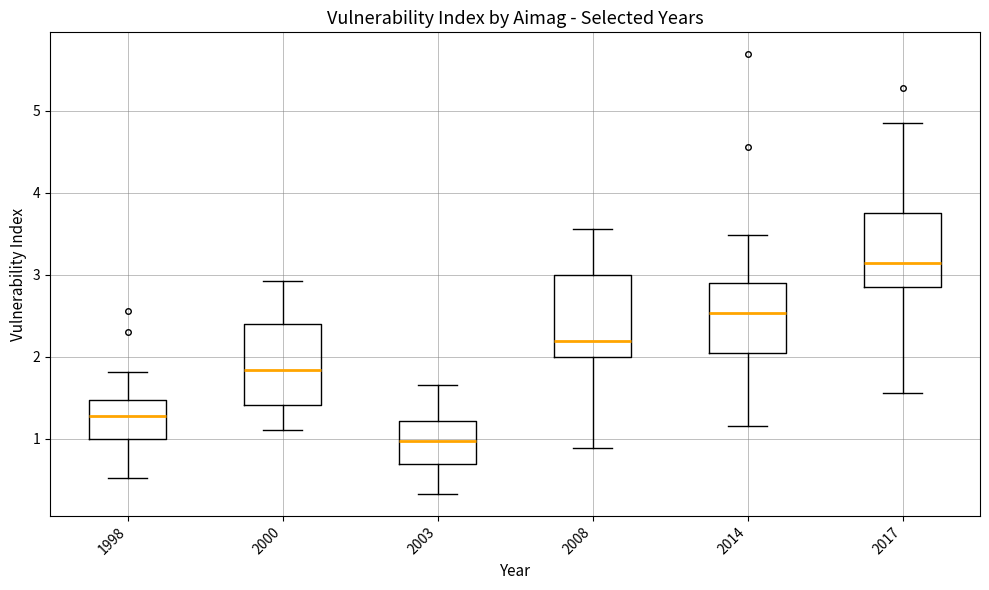

Which box's median line is the highest?

2017